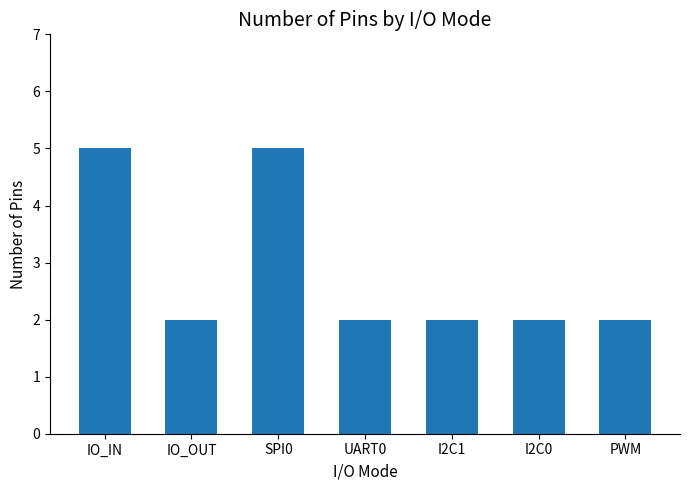

What is the difference between the second highest and second lowest values?

3